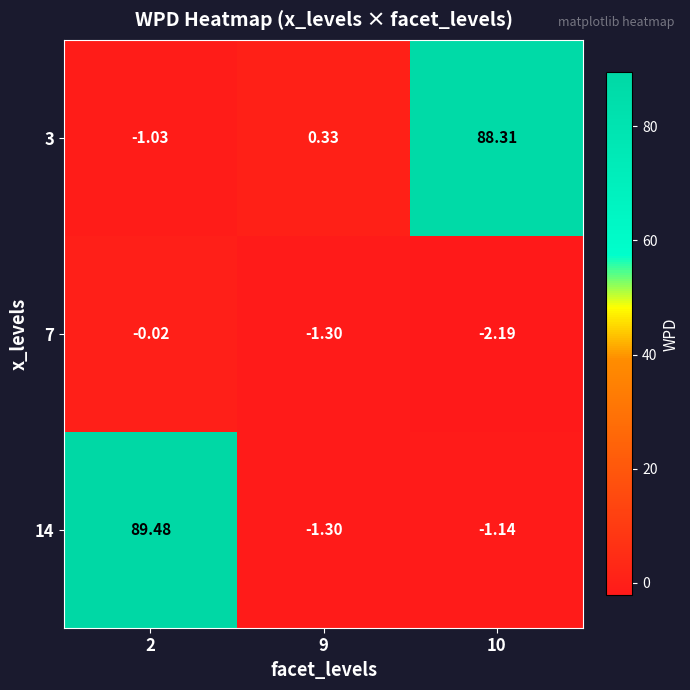

Is the value of 14 at 10 greater than the value of 7 at 9?

Yes